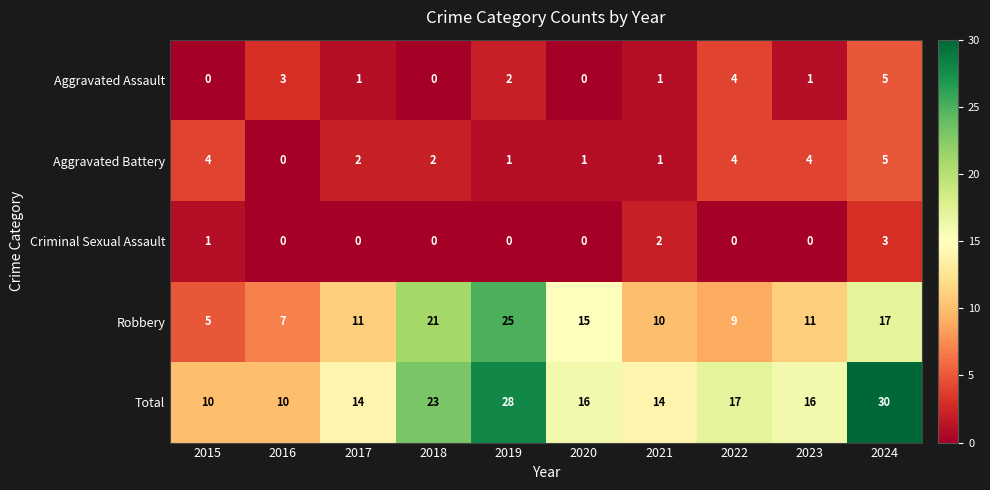

Where does the Total series first go above 16?

2018